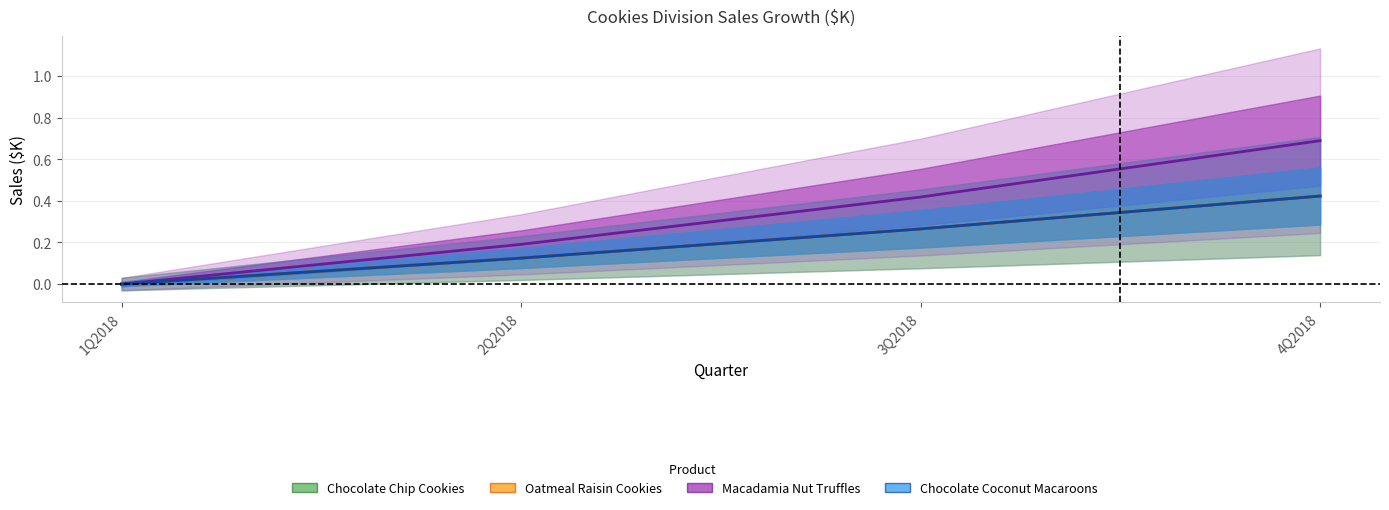

True or false: Oatmeal Raisin Cookies has more than 0 interior local peaks.

False